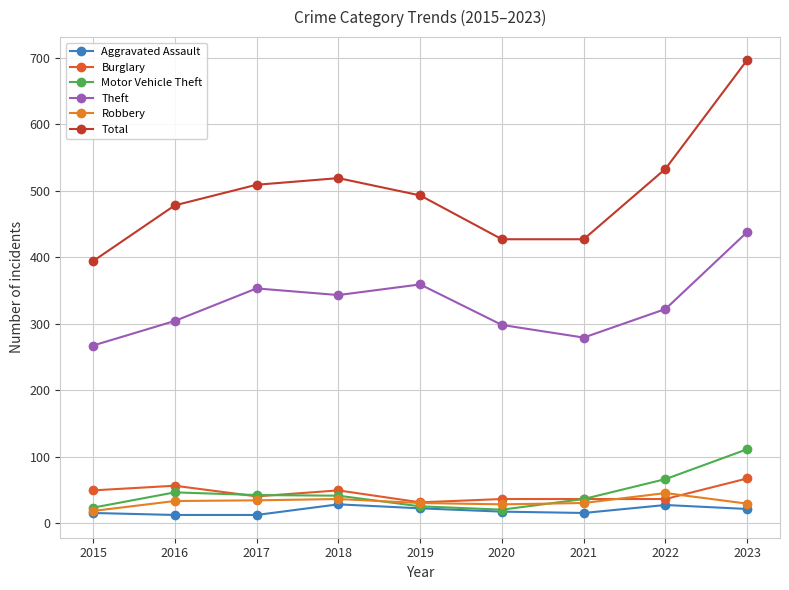

Rank the series by their maximum value, from lowest to highest.

Aggravated Assault, Robbery, Burglary, Motor Vehicle Theft, Theft, Total